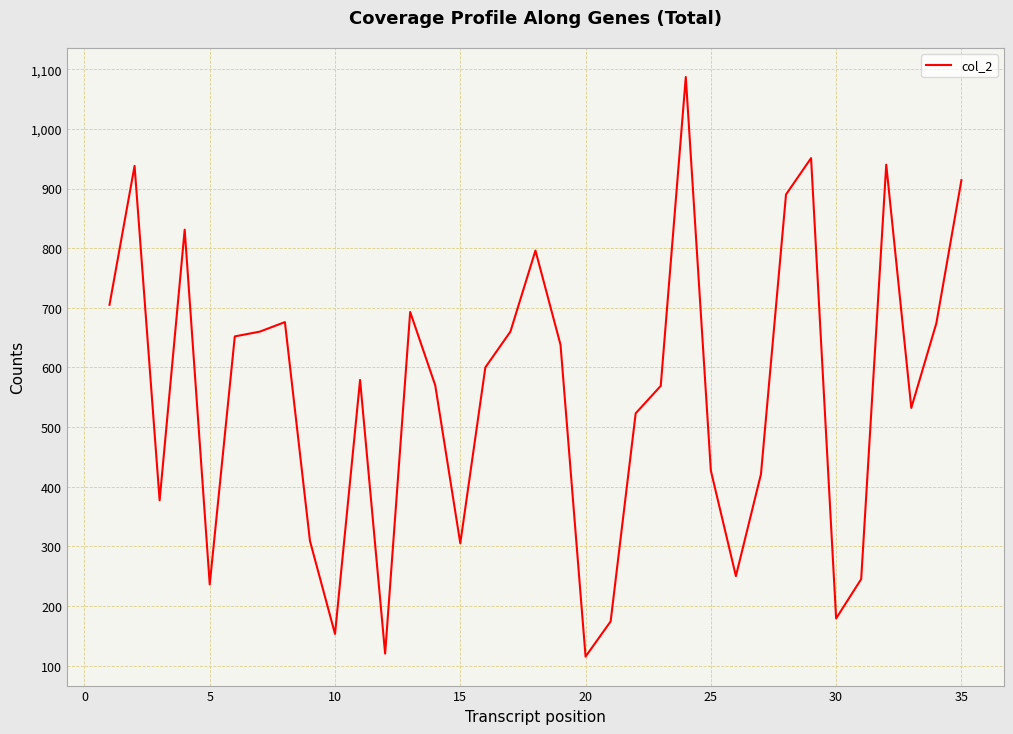

How many series are shown in this chart?

1